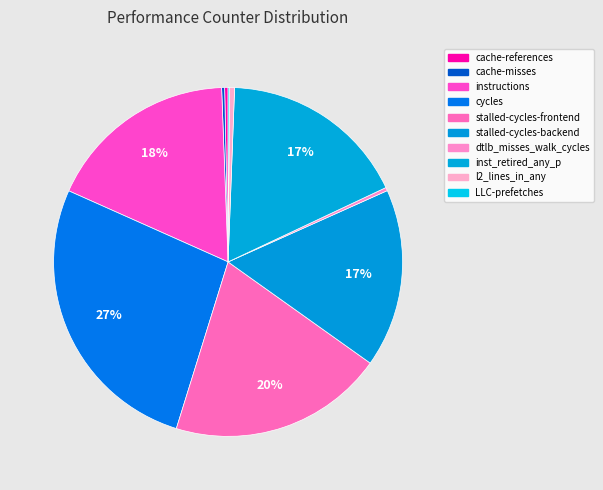

To the nearest percent, what portion does instructions represent?

18%